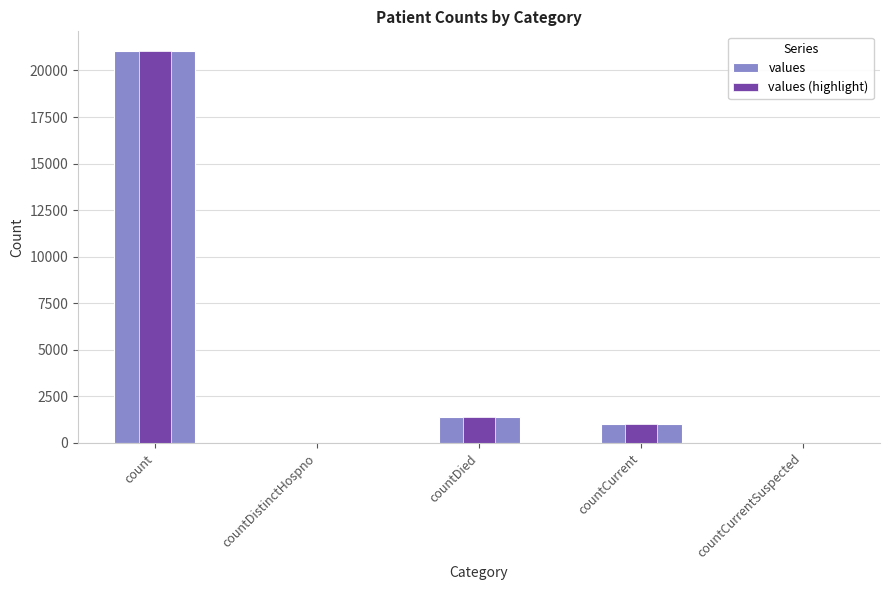

Are the bars grouped side by side (vs. stacked)?

Yes